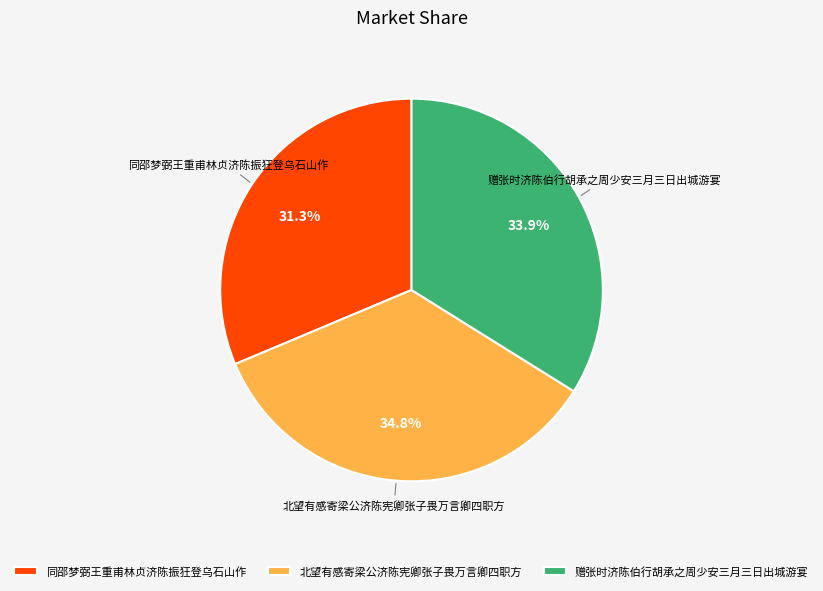

Which category has the smallest portion of the pie?

同邵梦弼王重甫林贞济陈振狂登乌石山作